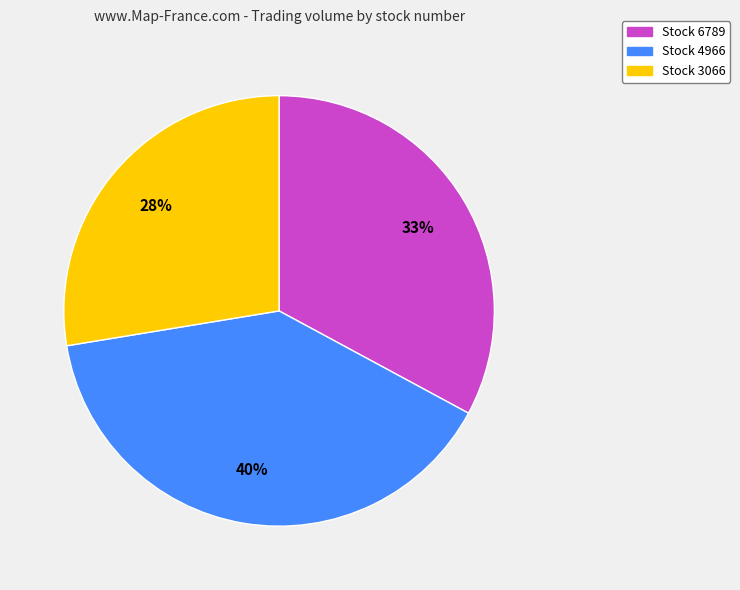

To the nearest percent, what is the average slice percentage?

33%